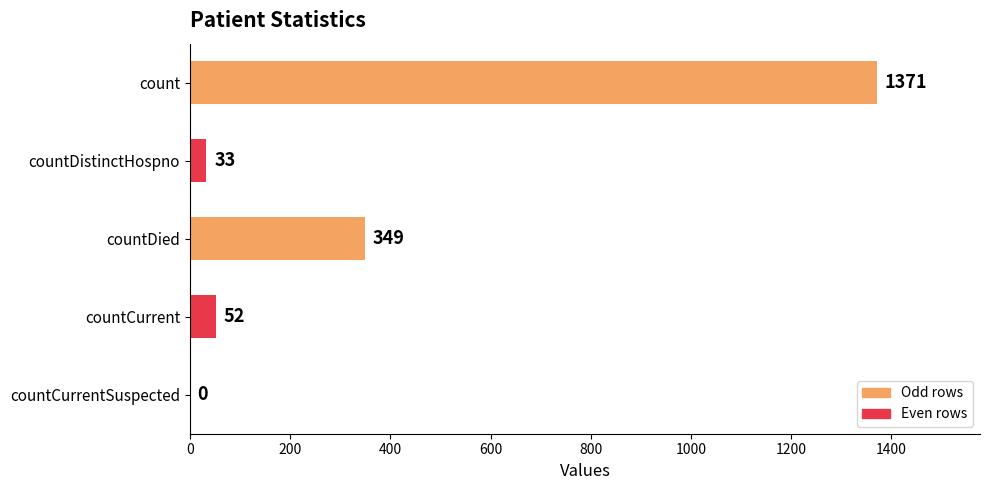

What is the sum of the values at count and countCurrent?

1423